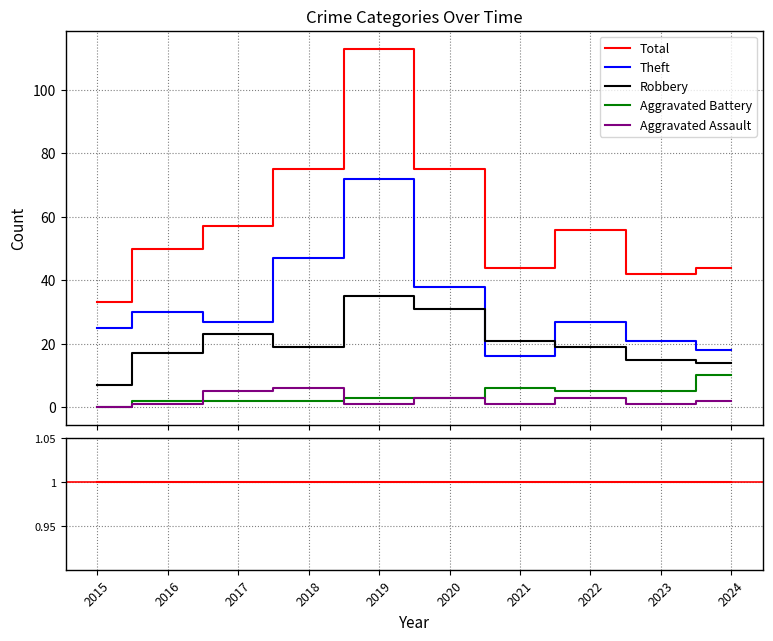

The Total series shows 12 at 2022. True or false?

False